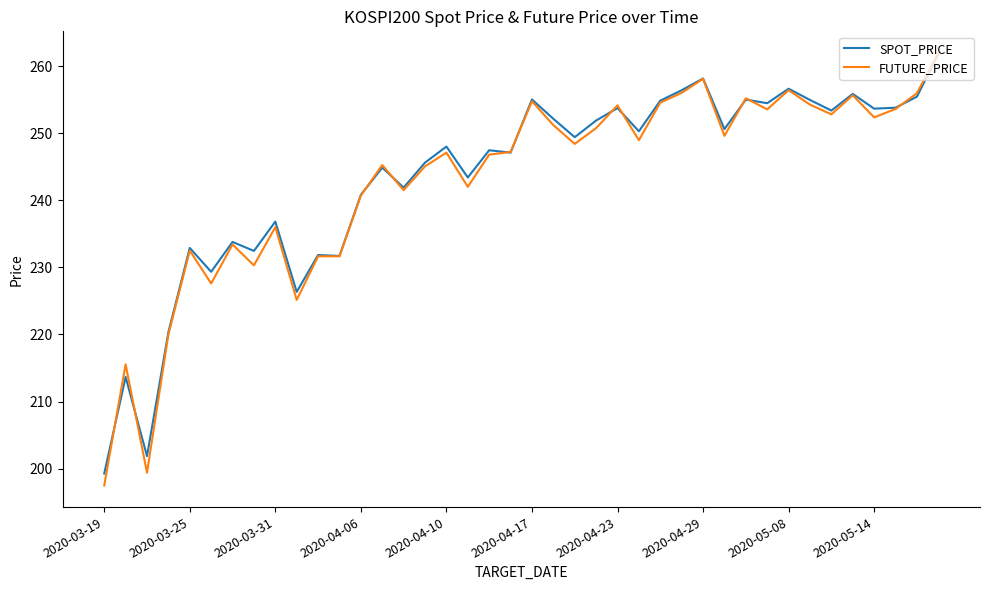

Which series has the largest range (max minus min)?

FUTURE_PRICE